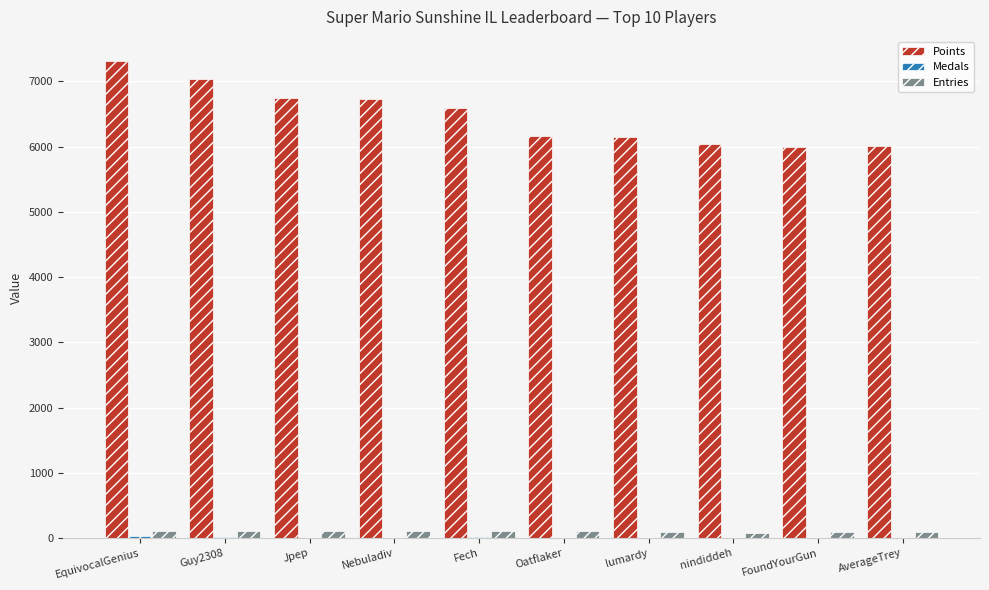

Which series has the largest total across all categories?

Points